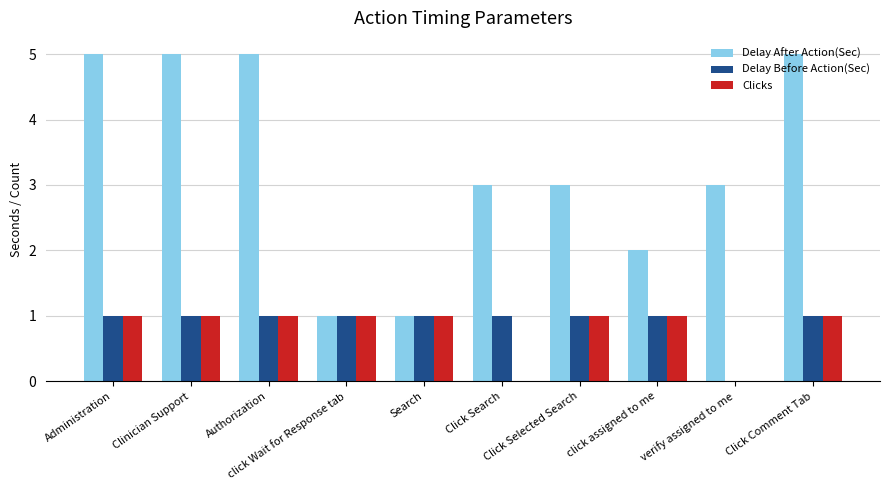

How many series are shown in this chart?

3